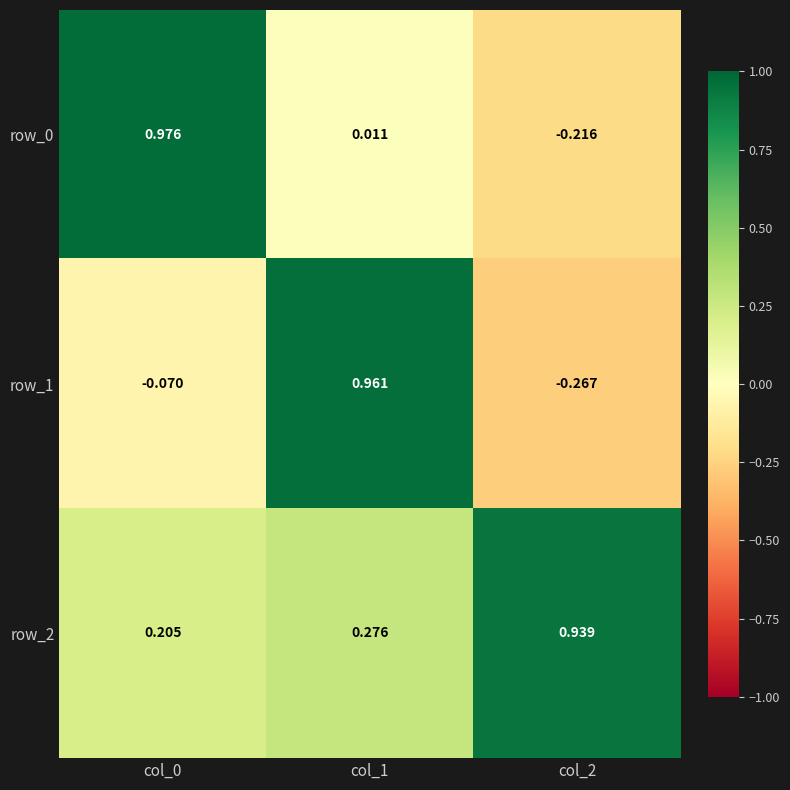

Is the value of row_0 at col_2 greater than the value of row_1 at col_2?

Yes